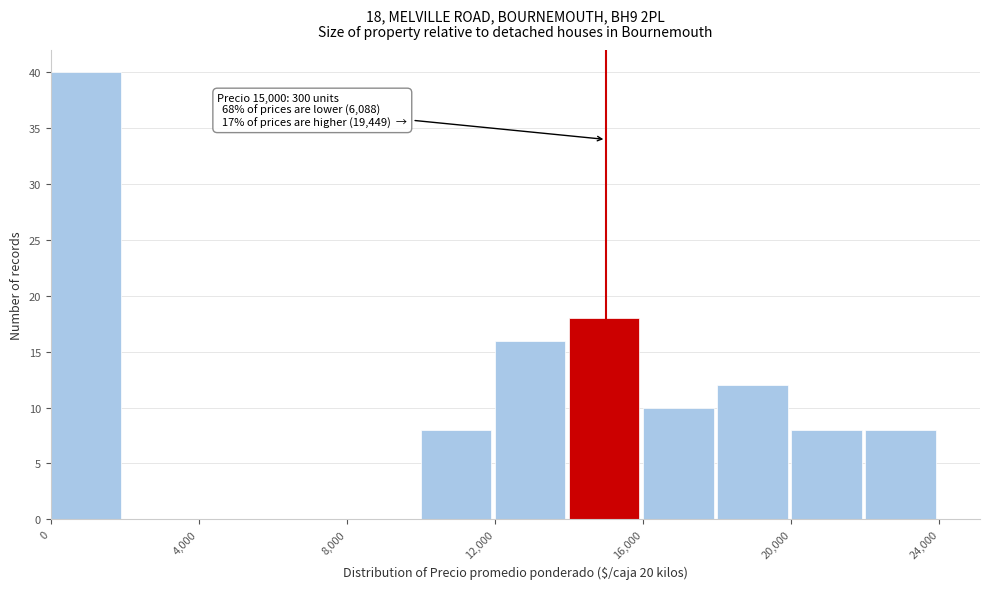

Which range on the x-axis has the tallest bar?

0 to 2000